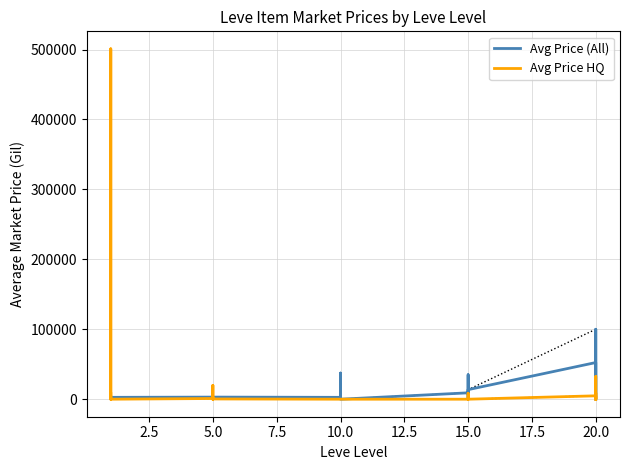

What is the total value across all series at 10.0?

2658.0